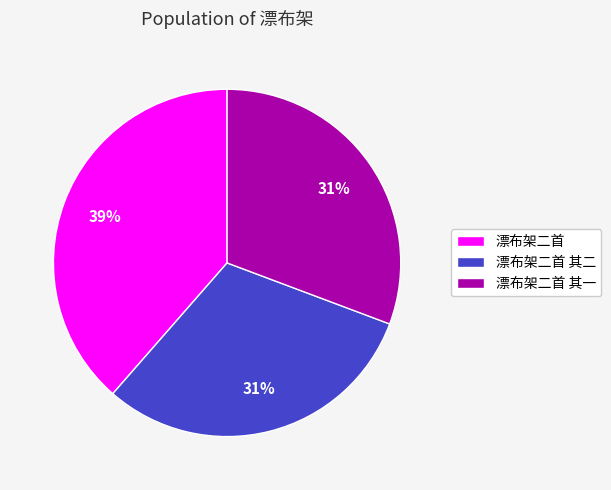

What percentage is the 漂布架二首 slice, to the nearest percent?

39%